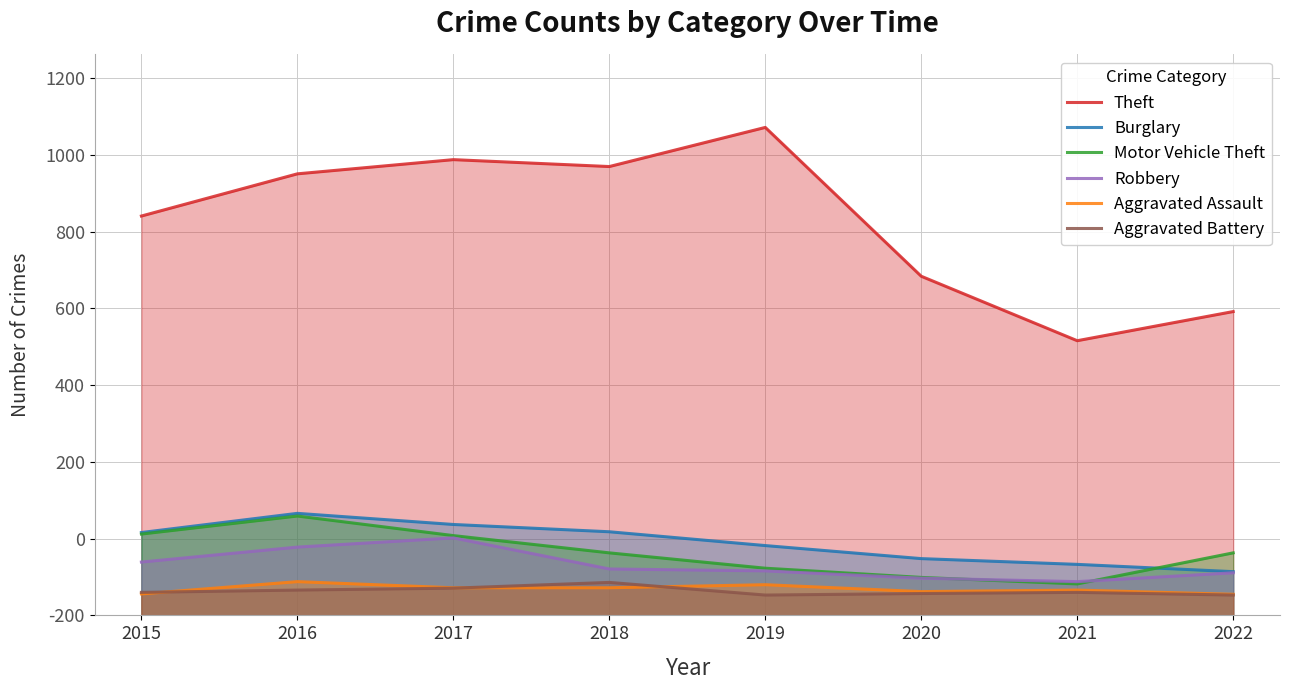

Reading right to left, extract all data points from this chart.

Theft: 792	716	884	1272	1170	1188	1151	1041
Burglary: 114	133	148	182	218	237	266	216
Motor Vehicle Theft: 163	82	99	123	163	208	259	212
Robbery: 111	88	97	116	121	202	178	139
Aggravated Assault: 55	66	62	80	72	72	88	56
Aggravated Battery: 53	60	57	53	86	71	66	60